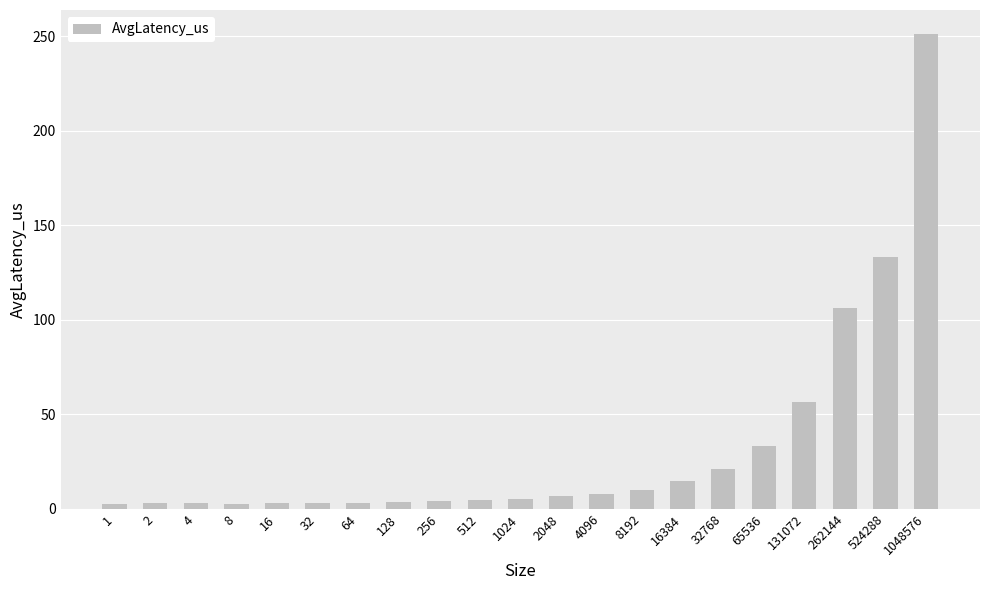

Are the bars horizontal?

No